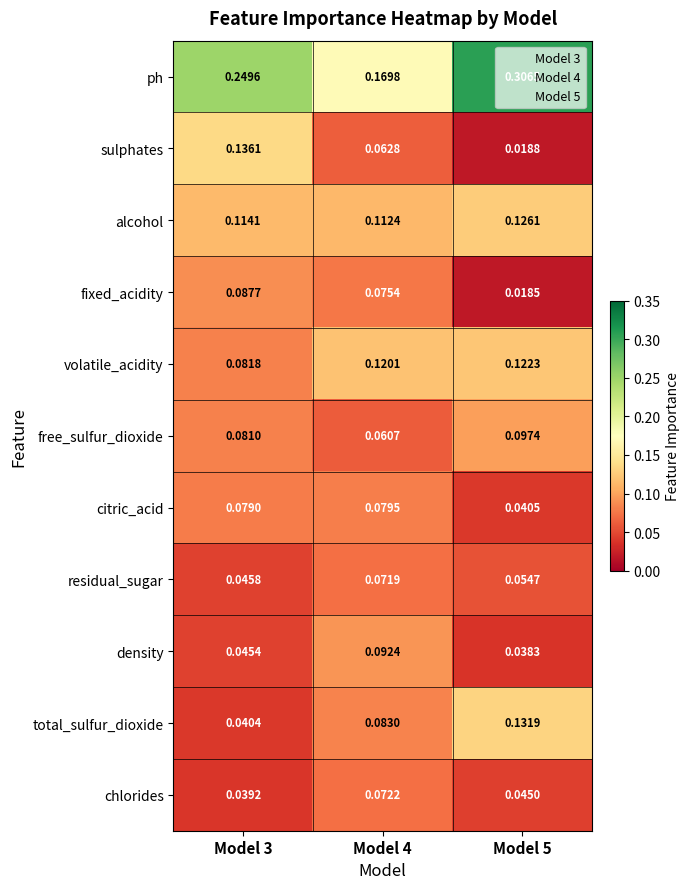

At which category is the sum across all series the highest?

Model 4